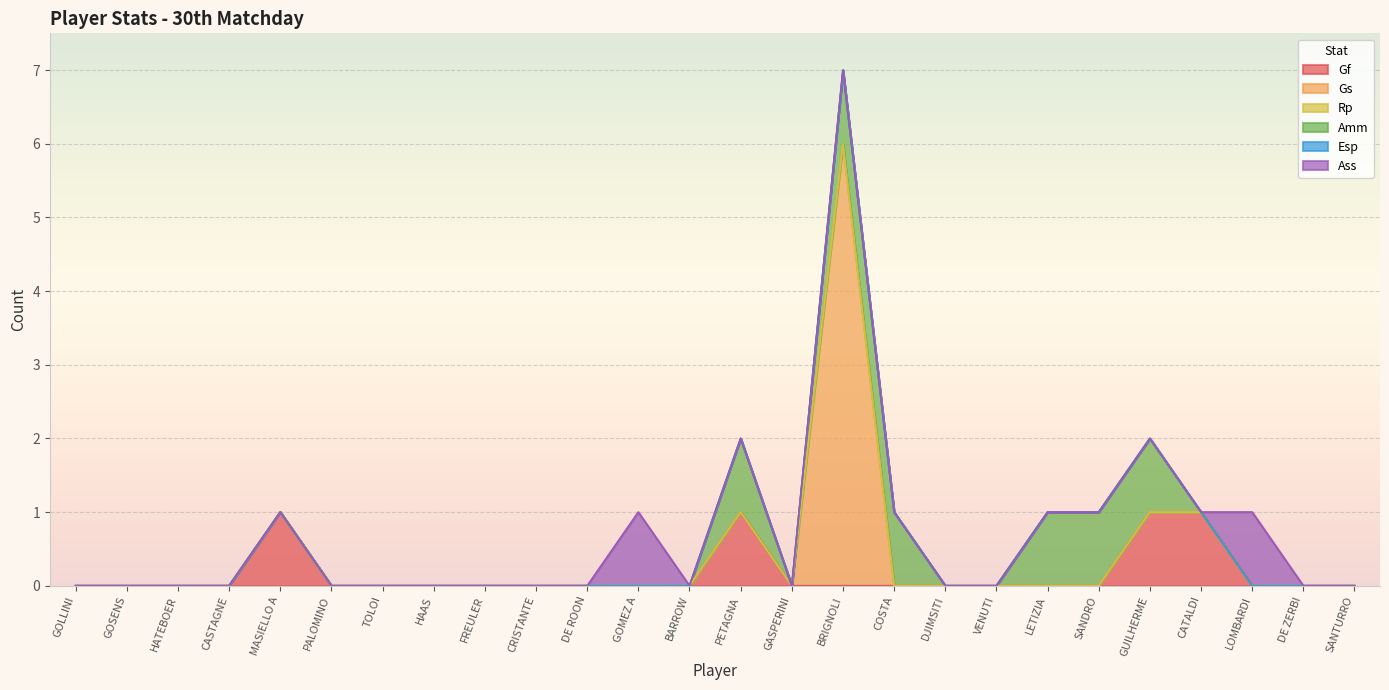

What is the approximate value of Ass at LOMBARDI?

1